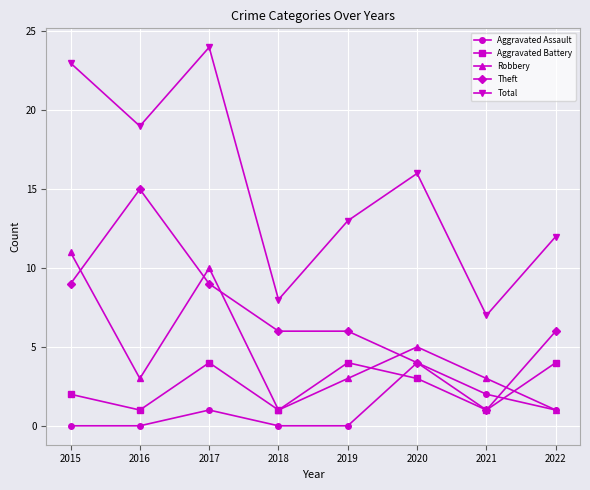

Count the Robbery values in the range 3 to 10.

5